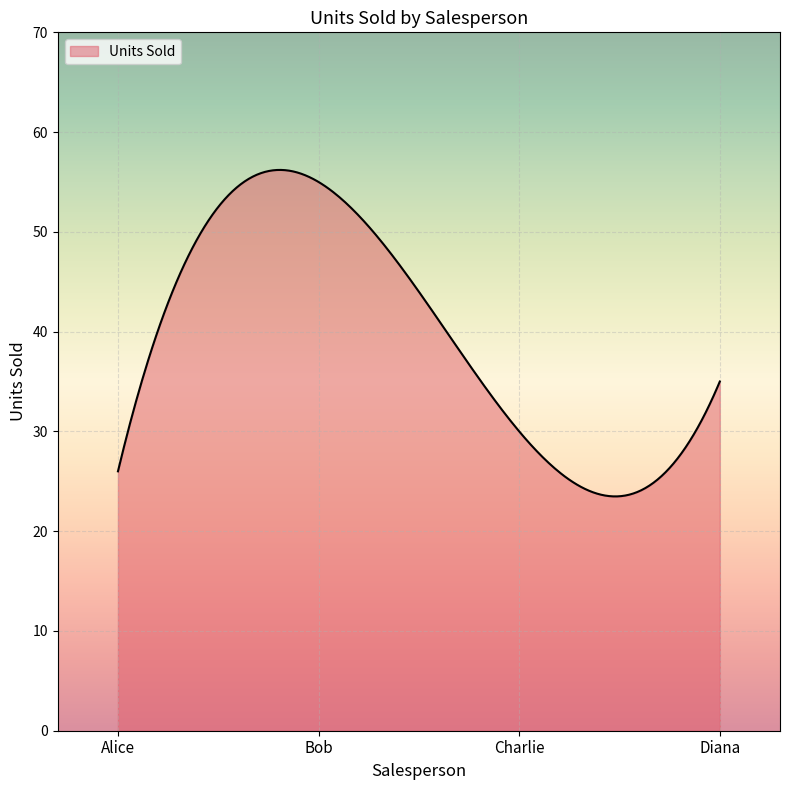

What is the difference between the maximum and minimum values?

32.7